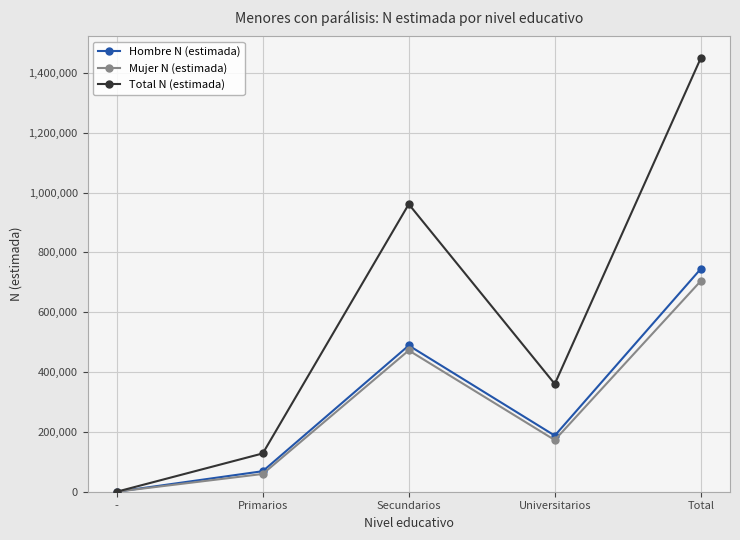

Reading left to right, list all the values displayed in this chart.

Hombre N (estimada): -=0	Primarios=68614	Secundarios=488735	Universitarios=187495	Total=744844
Mujer N (estimada): -=0	Primarios=59378	Secundarios=472290	Universitarios=172703	Total=704371
Total N (estimada): -=0	Primarios=127993	Secundarios=961025	Universitarios=360197	Total=1449215